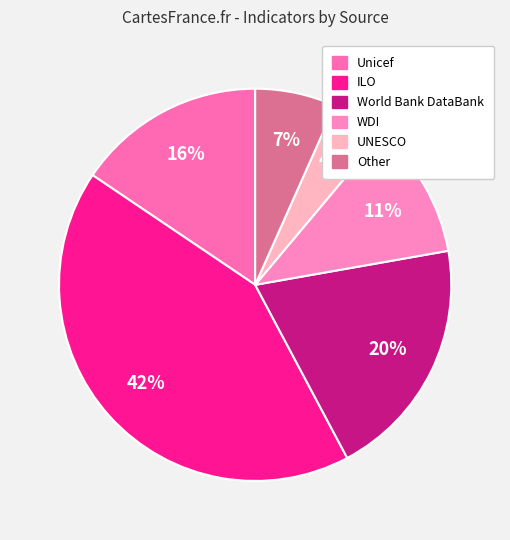

To the nearest percent, what is the combined percentage of Unicef and ILO?

58%